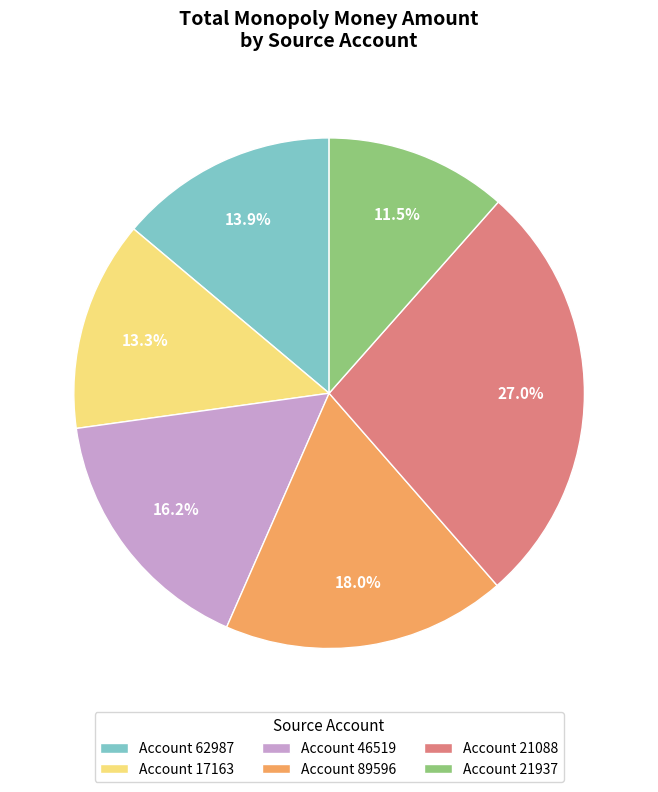

How many slices are in this pie chart?

6